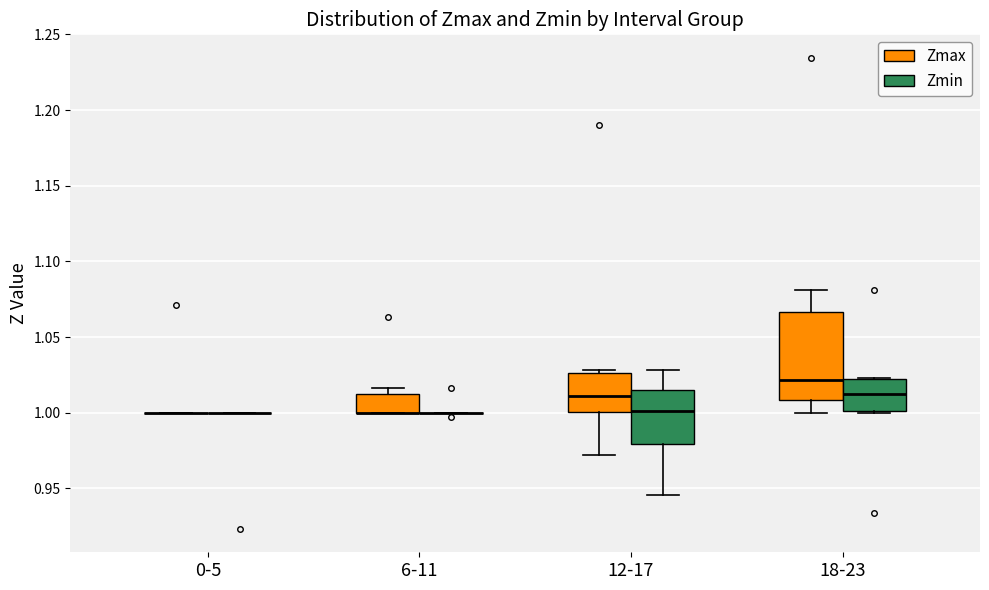

Where does the median line of the box for 18-23 (Zmax) sit on the y-axis? The values are not printed on the chart, so give them approximately, as read against the axis.

1.020